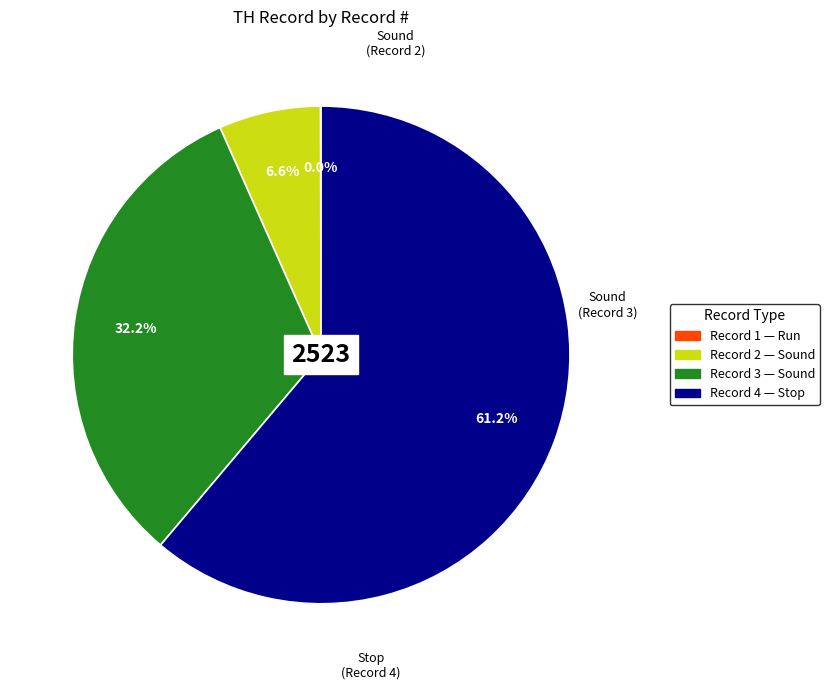

What is the largest slice in the pie chart?

Record 4